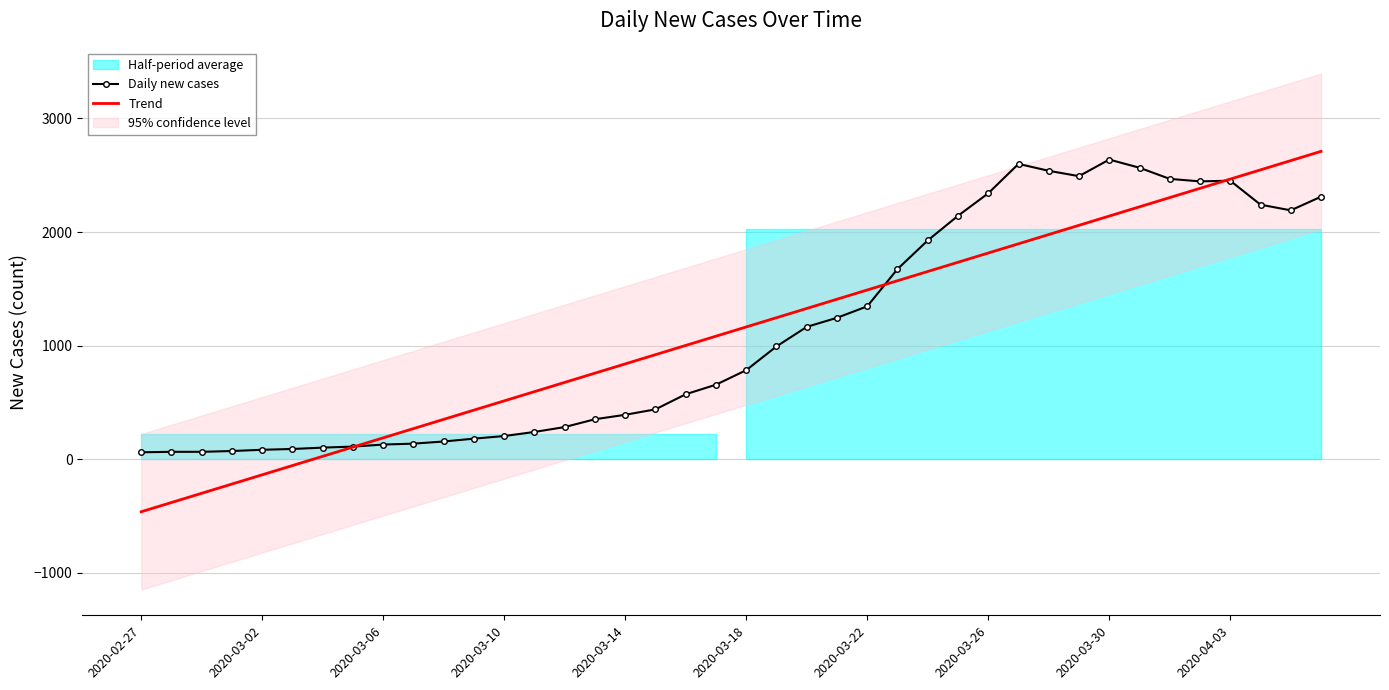

What is the difference between the Trend values at 21 and 30?

732.2